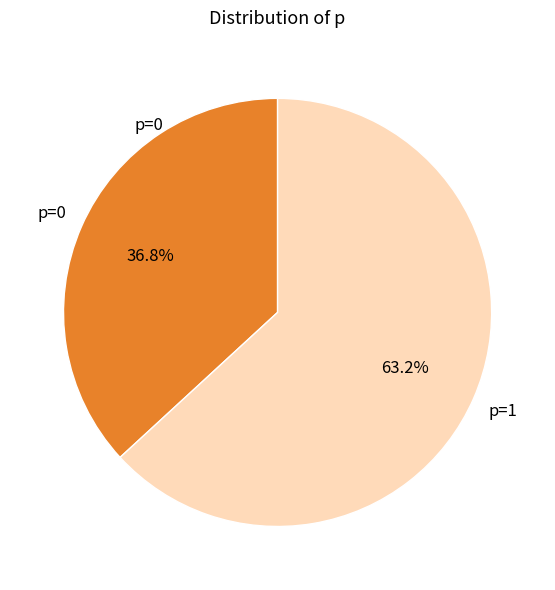

Approximately how many times larger is the value at p=1 compared to p=0?

1.7